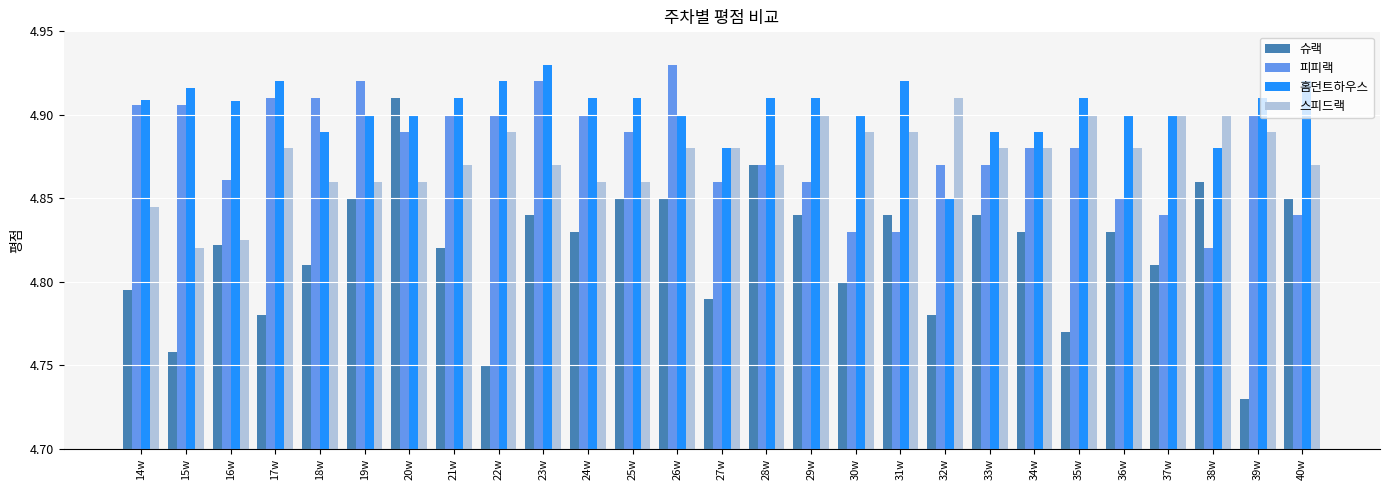

How many 스피드랙 values are between 4 and 5?

27